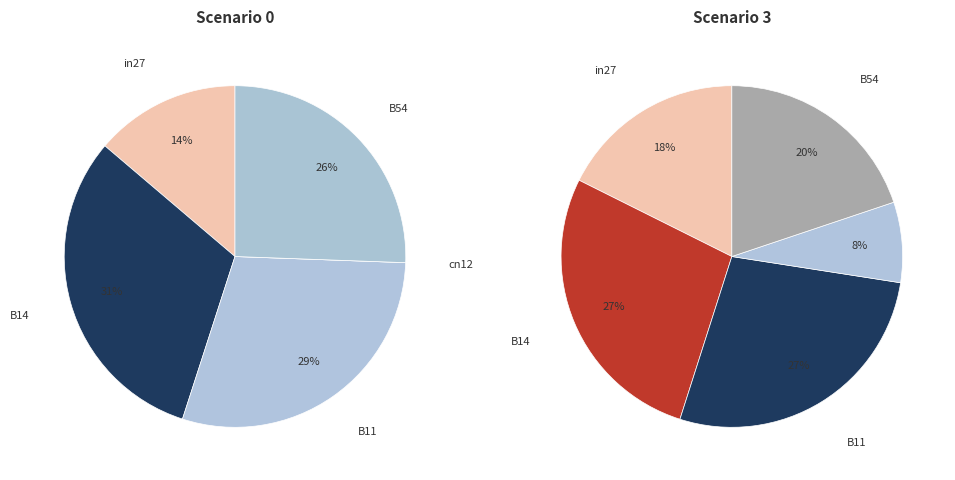

True or false: in27 accounts for 25% of the total.

False